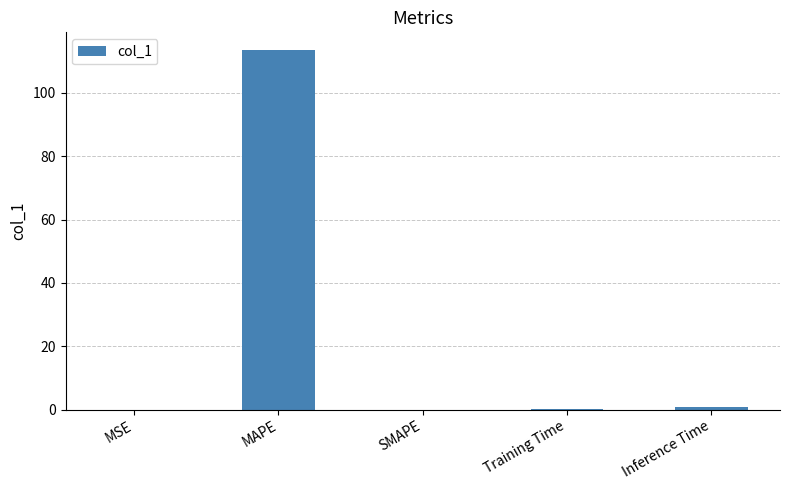

What is the maximum value shown in the chart?

113.5